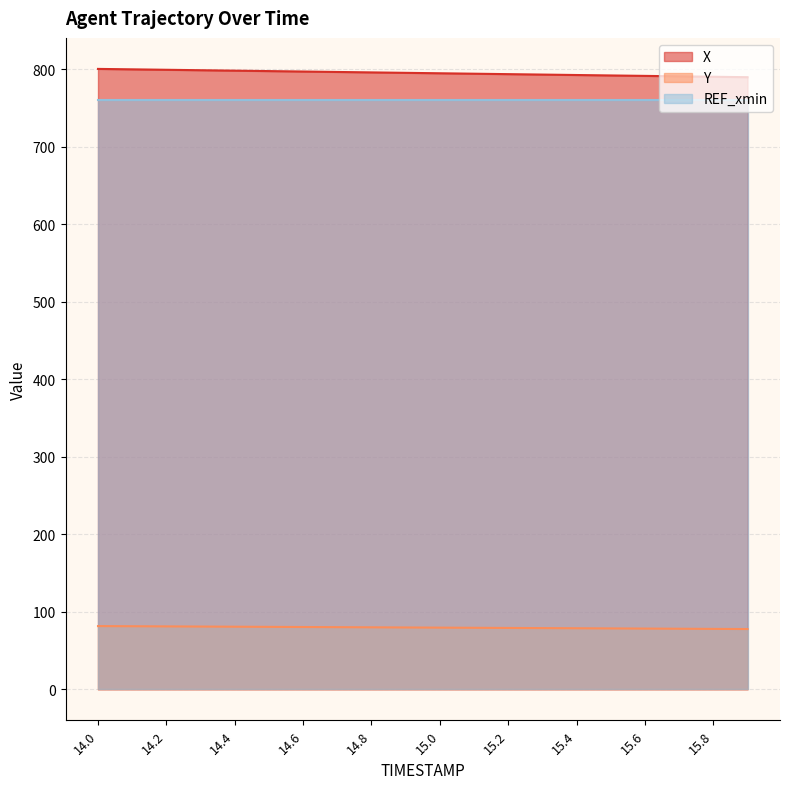

What is the sum of all X values?

15907.7